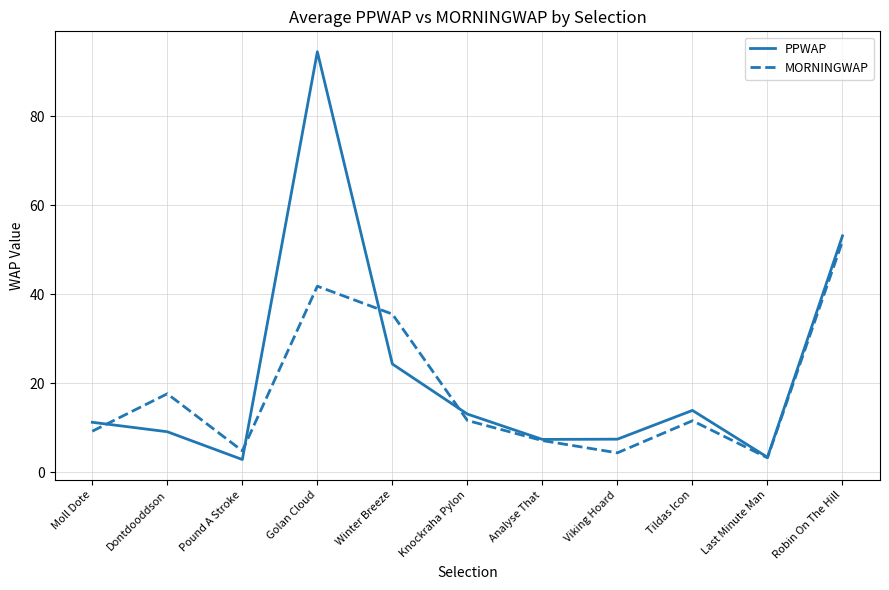

Rank the series at Golan Cloud from lowest to highest value.

MORNINGWAP, PPWAP